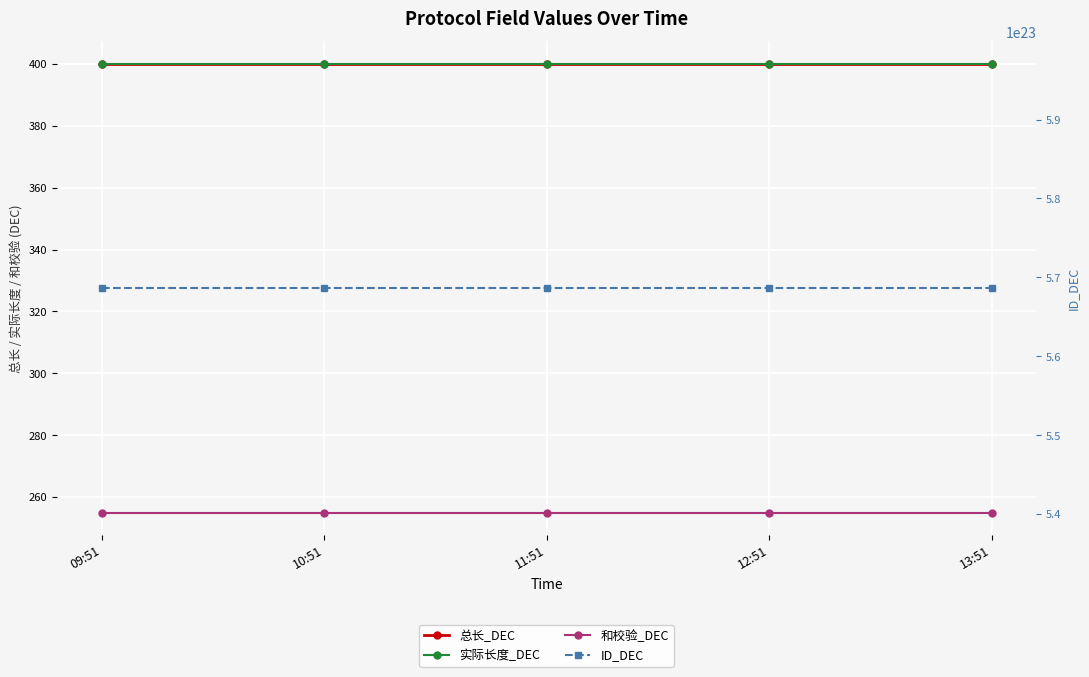

Is this an area chart (filled region under the line)?

No